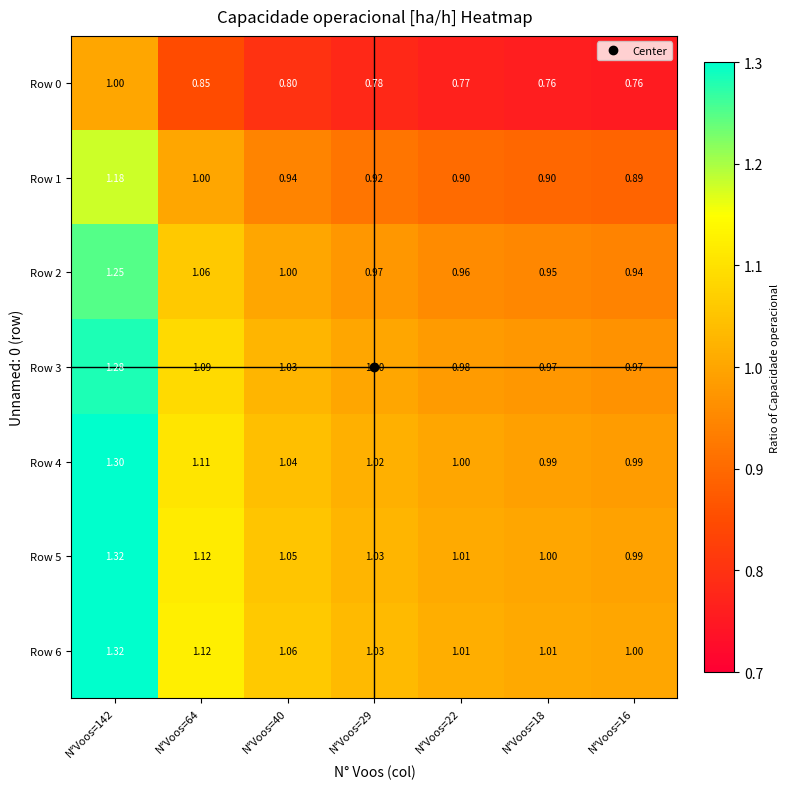

Is the value of Row 6 at N°Voos=29 greater than the value of Row 0 at N°Voos=18?

Yes